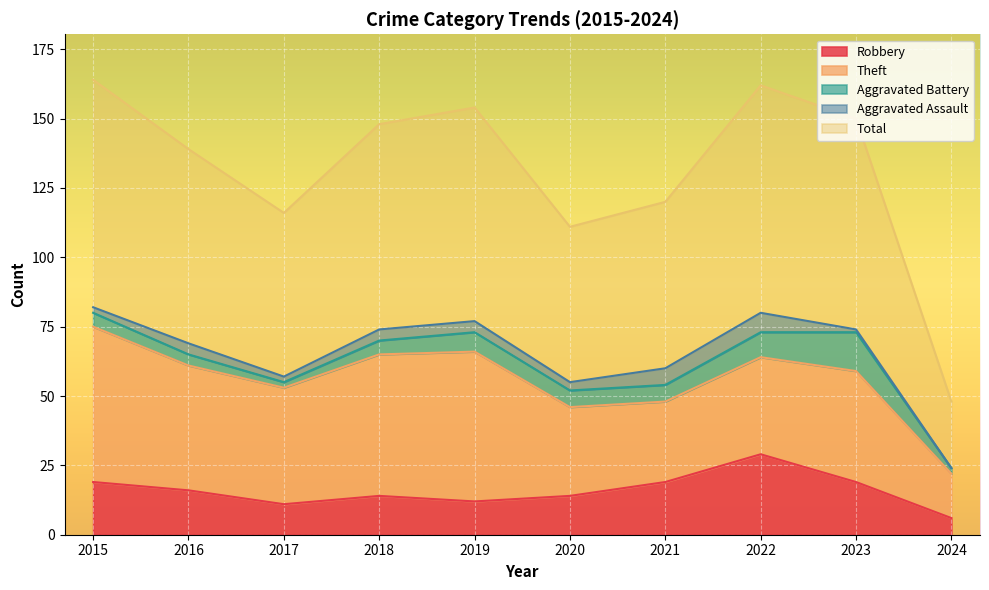

In Robbery, how many points are lower than both neighbors (excluding endpoints)?

2